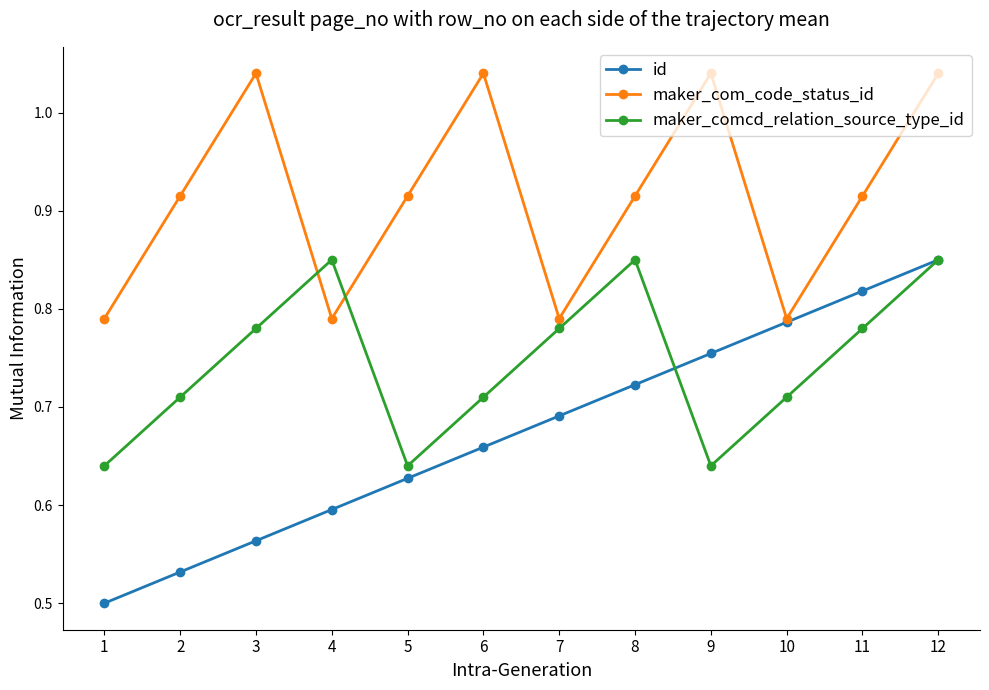

Which series changed the most between 7 and 12?

maker_com_code_status_id